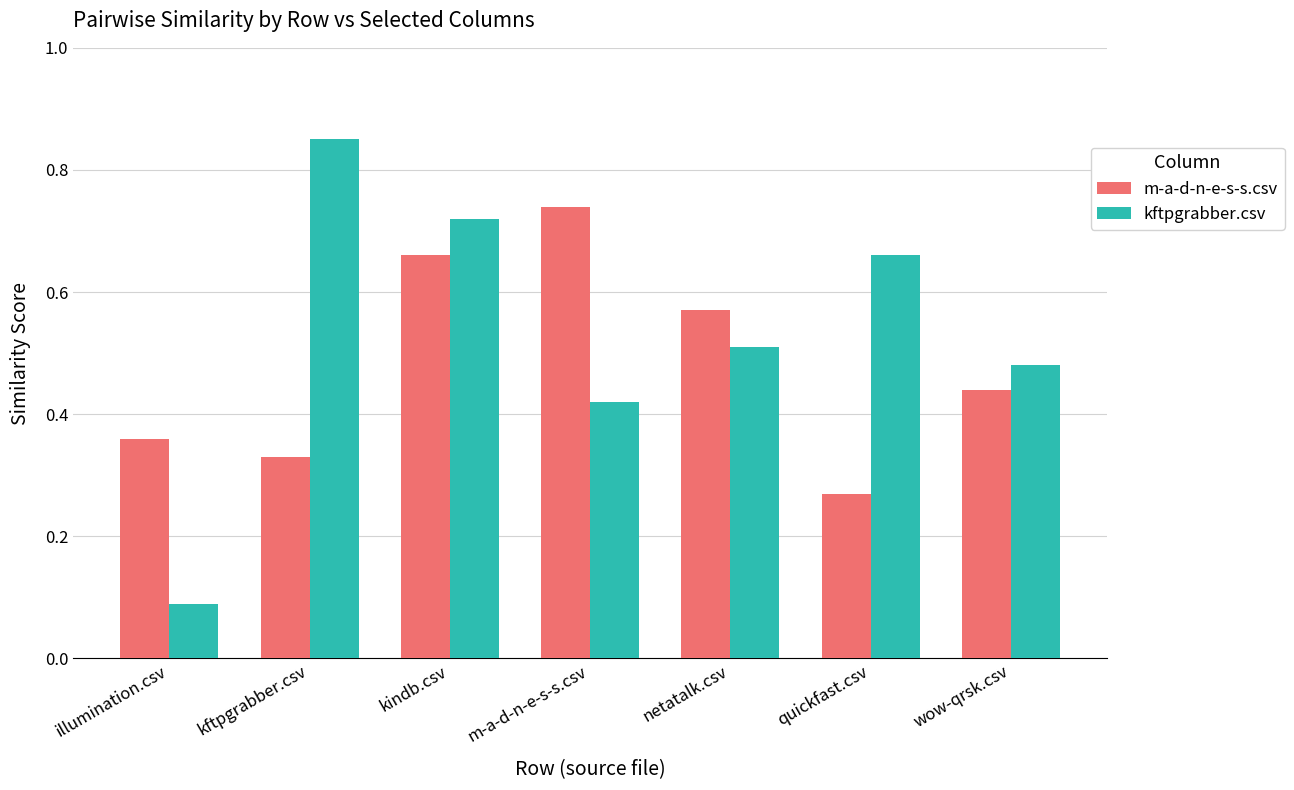

What is the sum of all m-a-d-n-e-s-s.csv values?

3.4